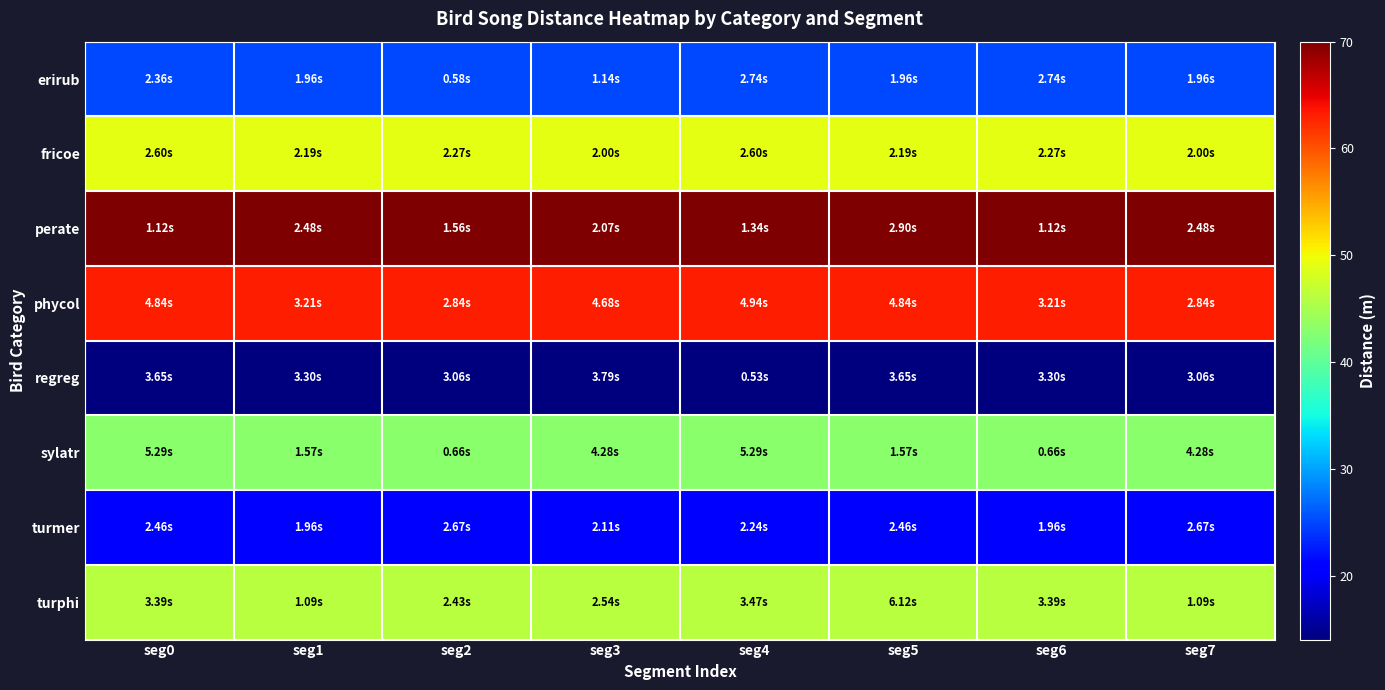

Rank the series by their maximum value, from highest to lowest.

perate, phycol, fricoe, turphi, sylatr, erirub, turmer, regreg